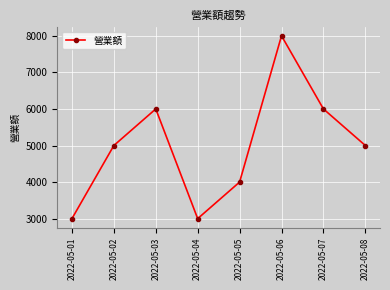

How many data points does each series have?

8